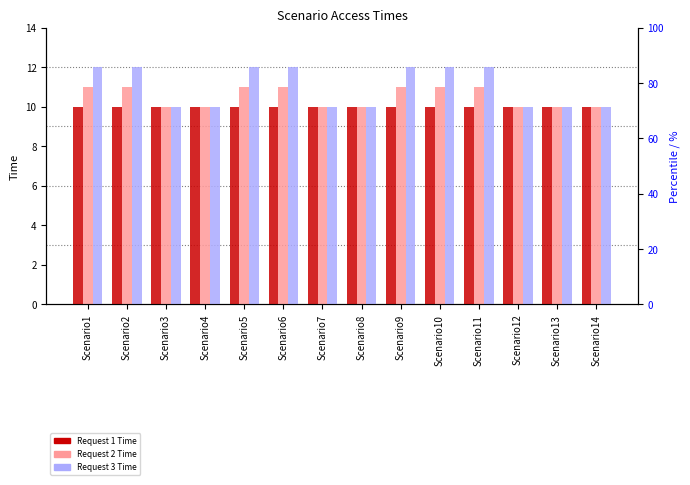

How many bars are there in each group?

3